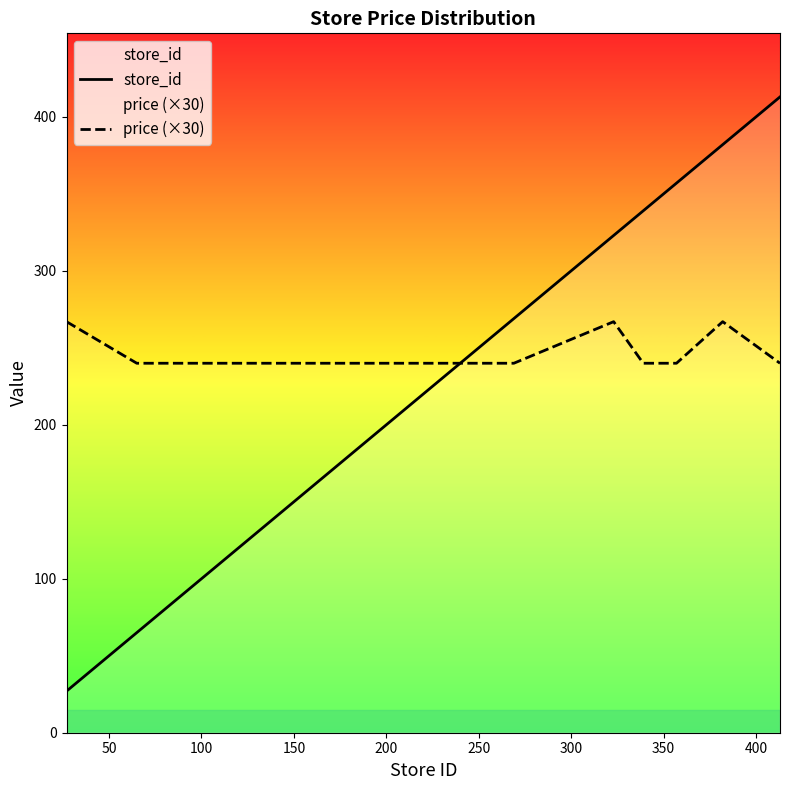

Reading left to right, list all the values displayed in this chart.

store_id: 27	65	71	106	174	188	227	244	249	258	269	323	339	357	382	413
price (×30): 267	240	240	240	240	240	240	240	240	240	240	267	240	240	267	240